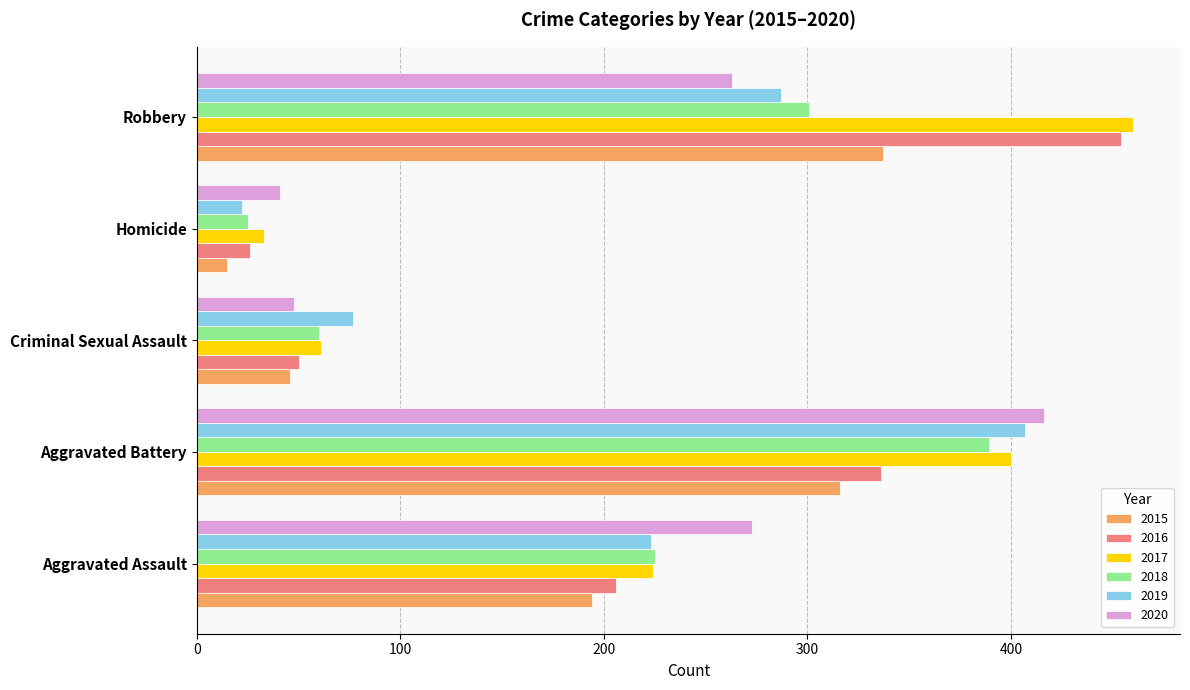

What is the difference between the highest and lowest values at Aggravated Battery?

100